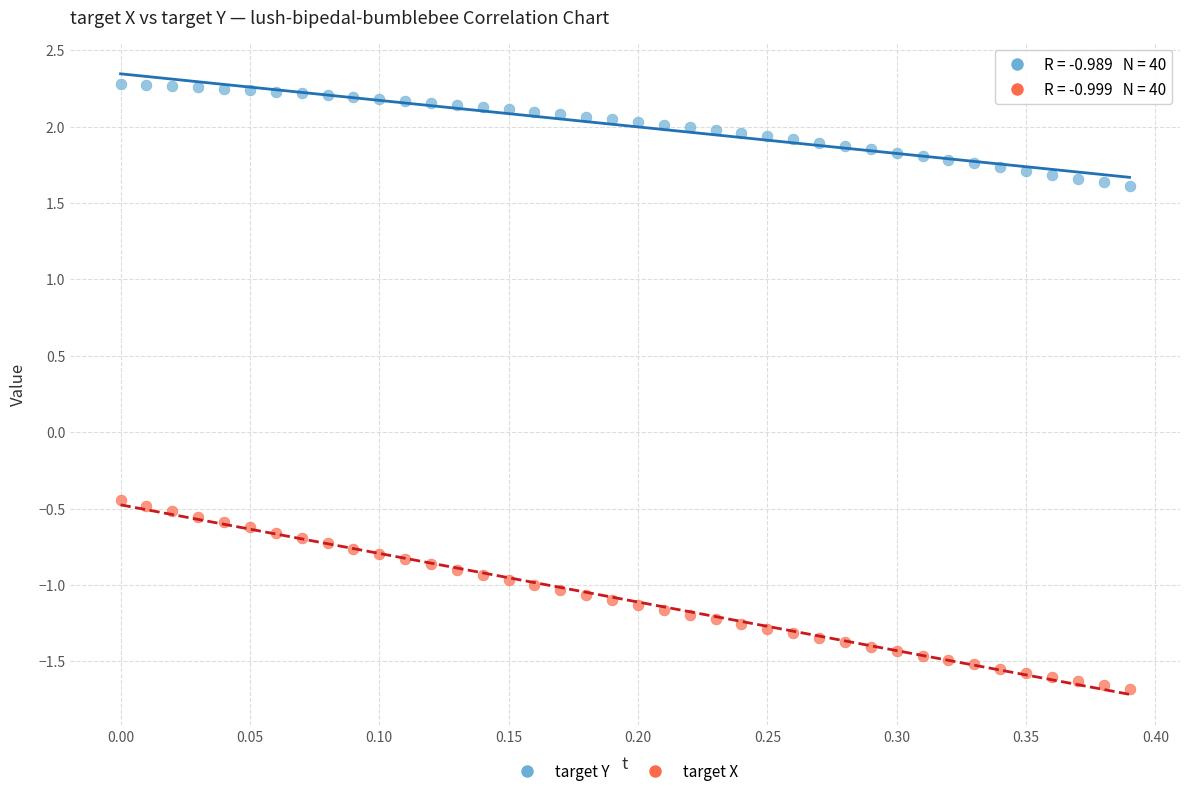

Across all data points, what is the range of X values (max minus min)?

0.4